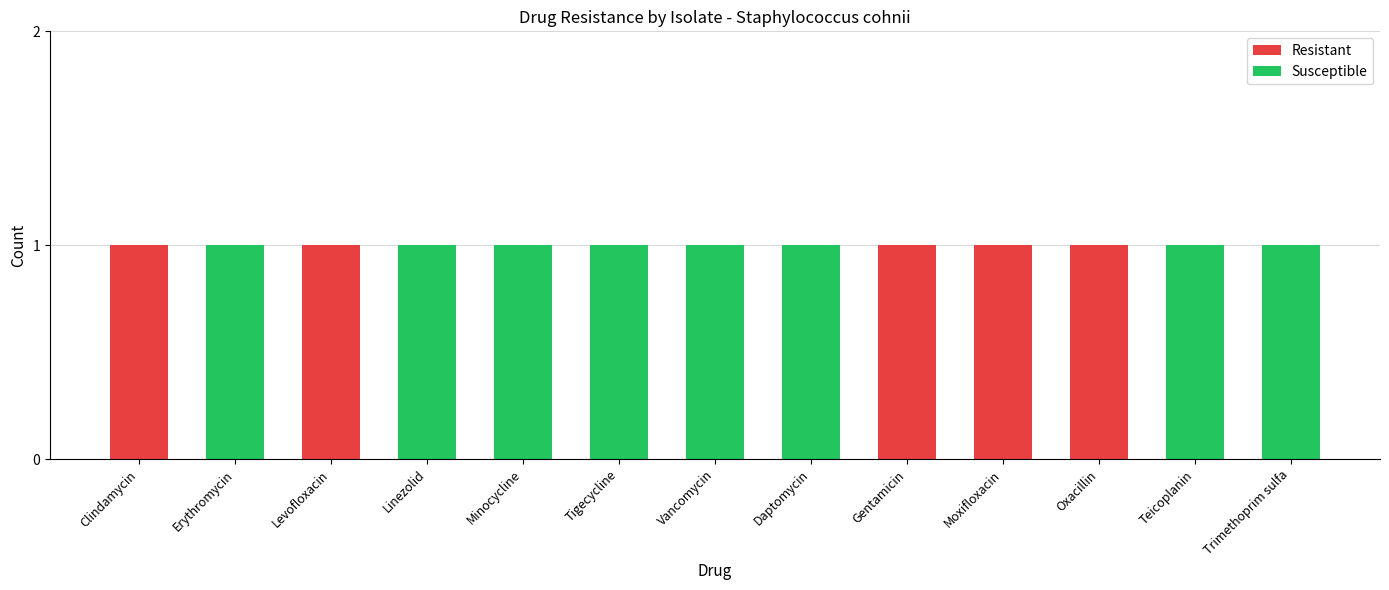

Reading right to left, transcribe the values for Resistant.

Trimethoprim sulfa=0	Teicoplanin=0	Oxacillin=1	Moxifloxacin=1	Gentamicin=1	Daptomycin=0	Vancomycin=0	Tigecycline=0	Minocycline=0	Linezolid=0	Levofloxacin=1	Erythromycin=0	Clindamycin=1